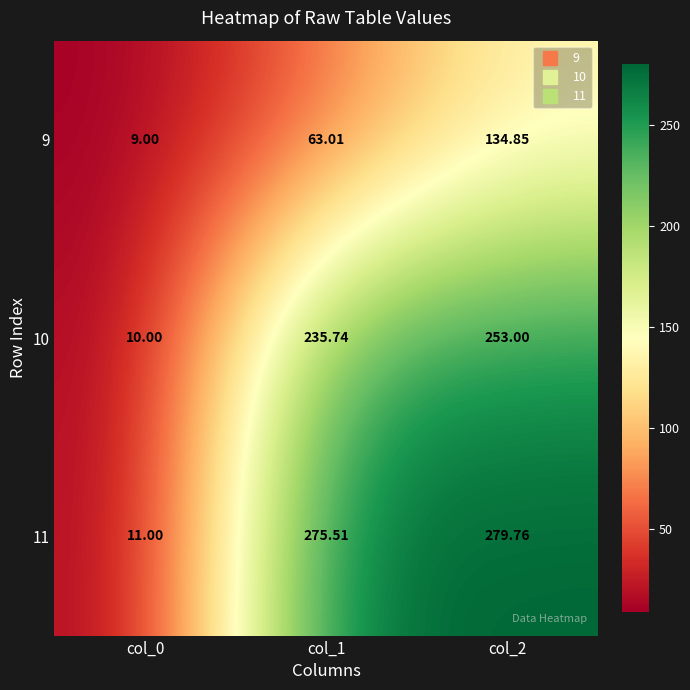

Which series changed the most between col_0 and col_2?

11